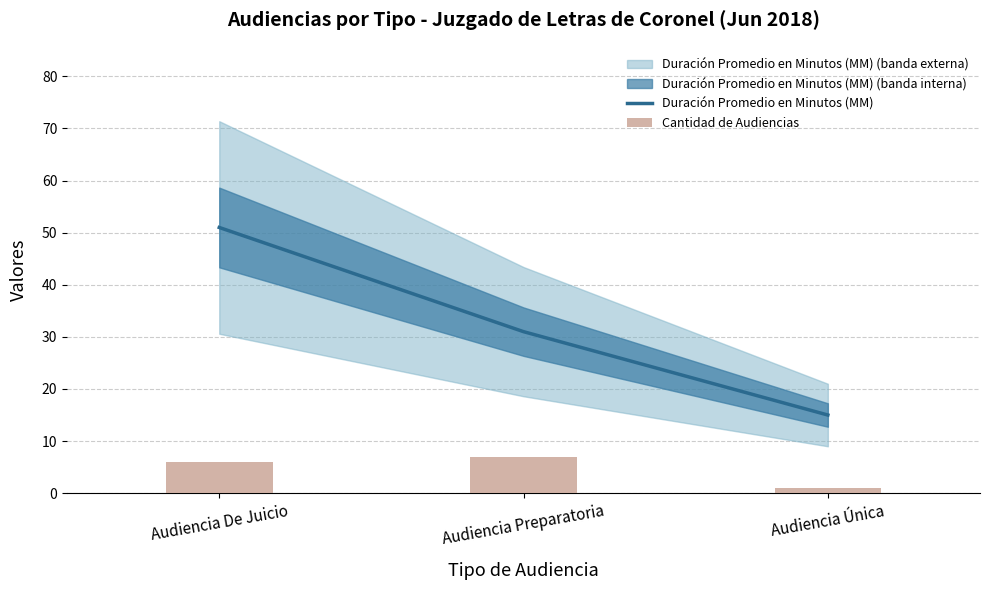

True or false: Cantidad de Audiencias has a value of 2 at Audiencia Única.

False